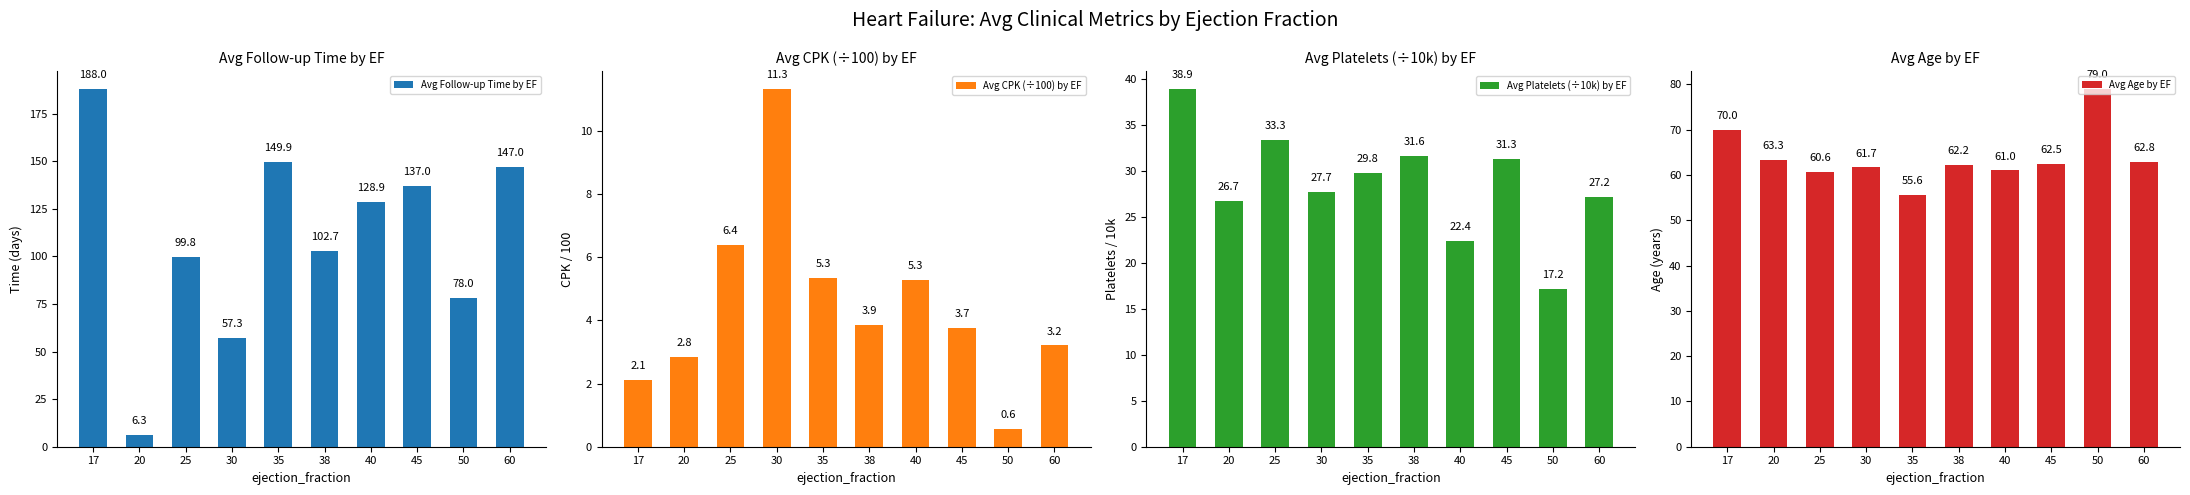

What is the value of the Avg CPK (÷100) by EF bar at the 5th from the left?

5.3